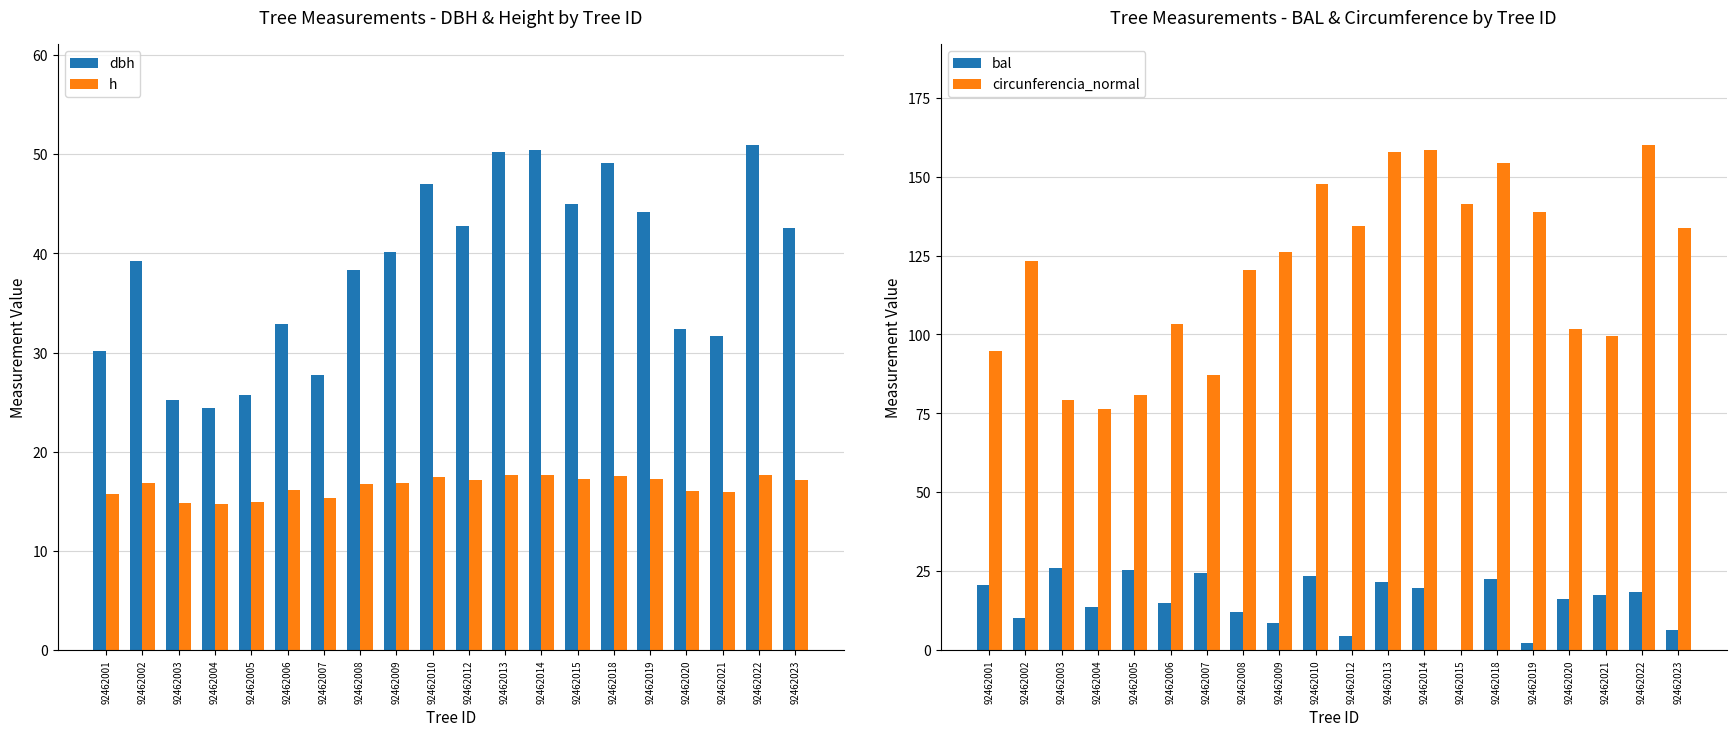

Does the chart contain any negative values?

No